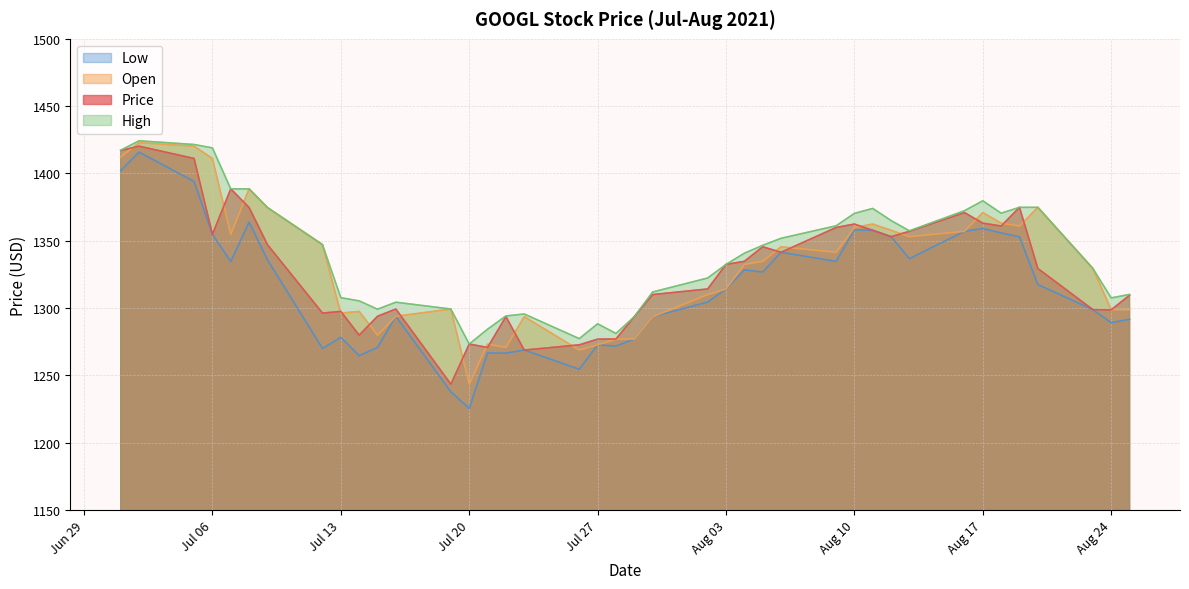

What is the minimum value for Low?

1225.5